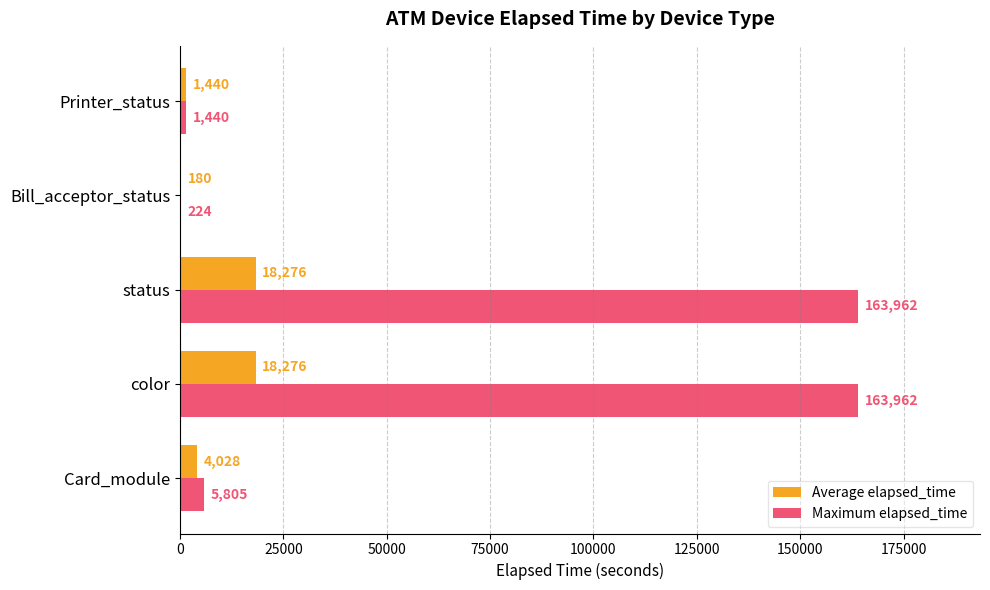

Between Card_module and Bill_acceptor_status, which series saw the biggest shift?

Maximum elapsed_time